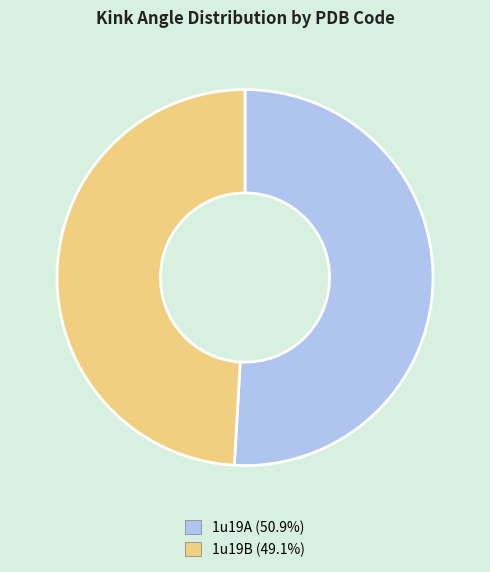

Which has a higher value, 1u19A or 1u19B?

1u19A